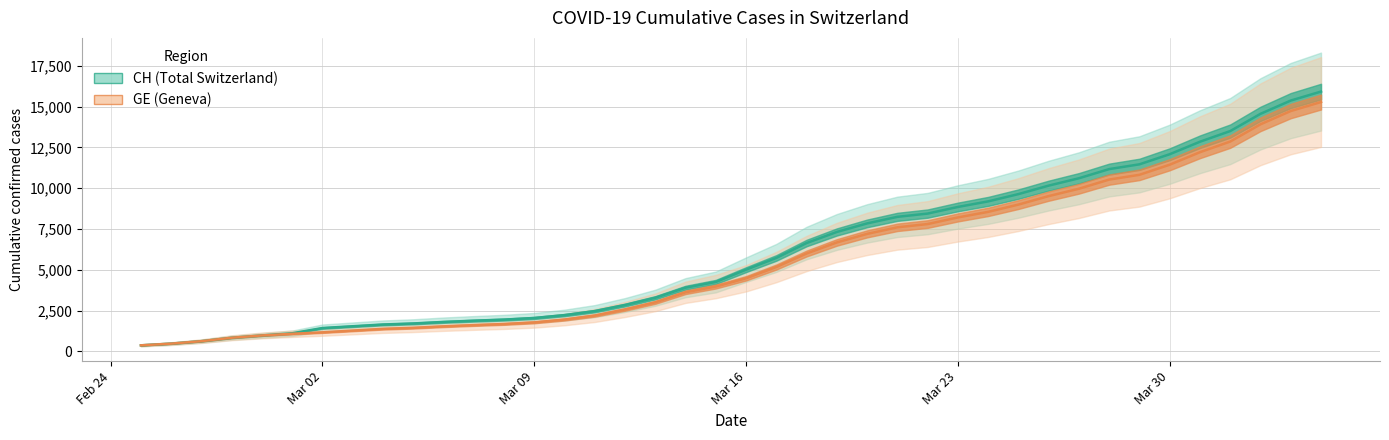

Does the chart display data point markers on the line(s)?

No